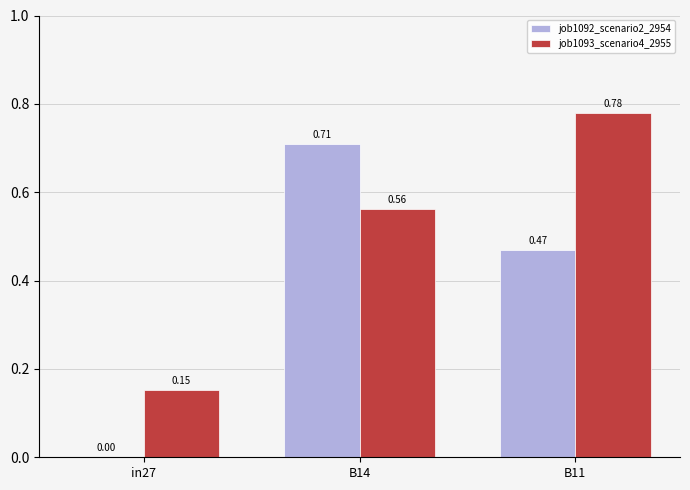

What is the sum of all job1093_scenario4_2955 values?

1.5